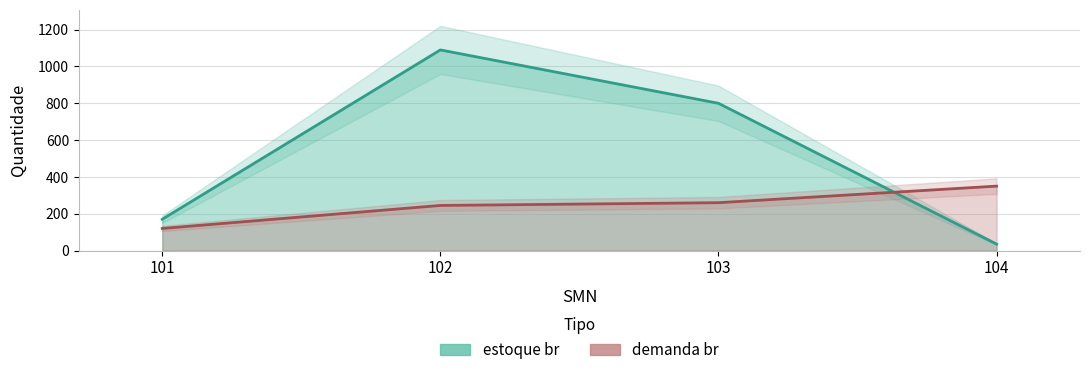

What are all the series names shown in the legend?

estoque br, demanda br